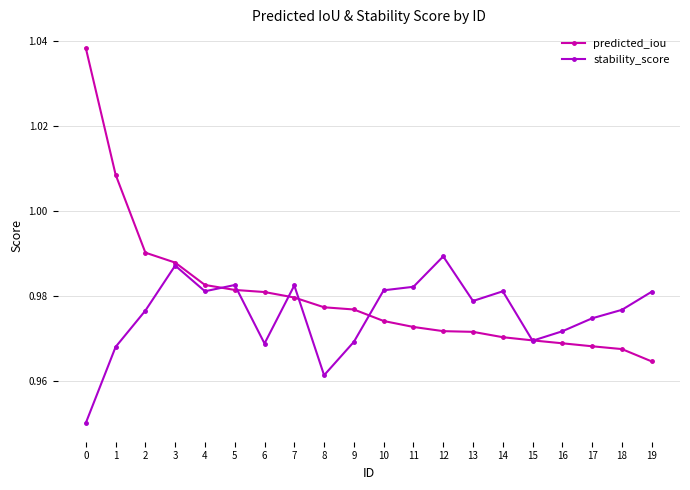

True or false: predicted_iou and stability_score cross at least once.

True